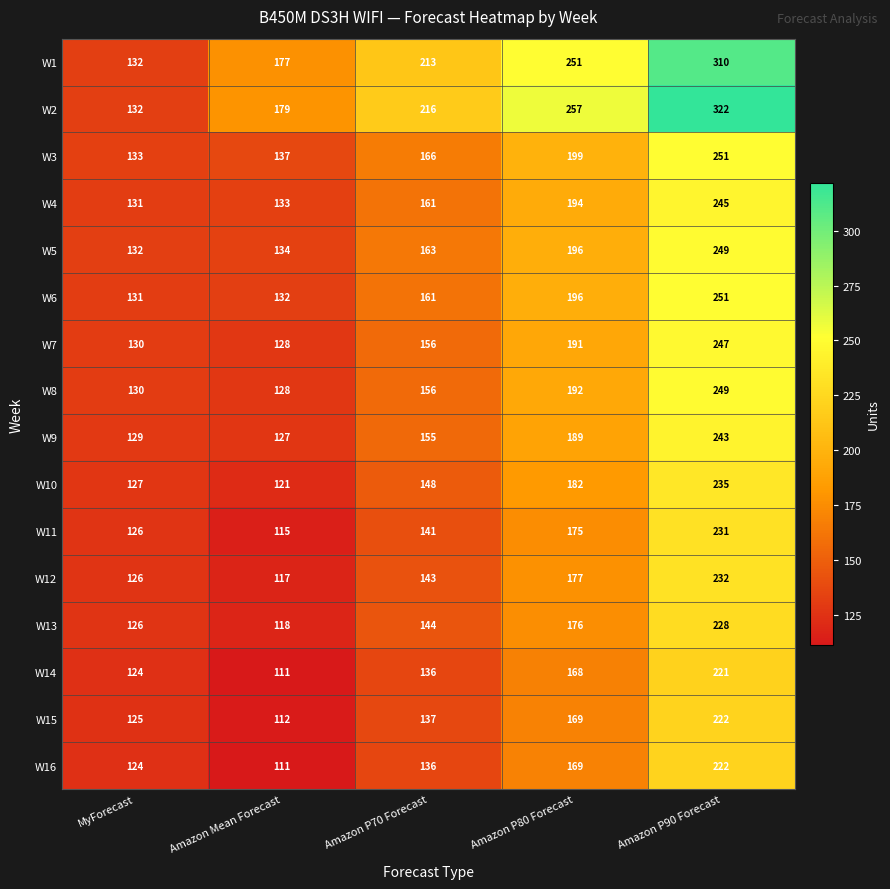

List the labels in order of W3 value, smallest first.

MyForecast, Amazon Mean Forecast, Amazon P70 Forecast, Amazon P80 Forecast, Amazon P90 Forecast